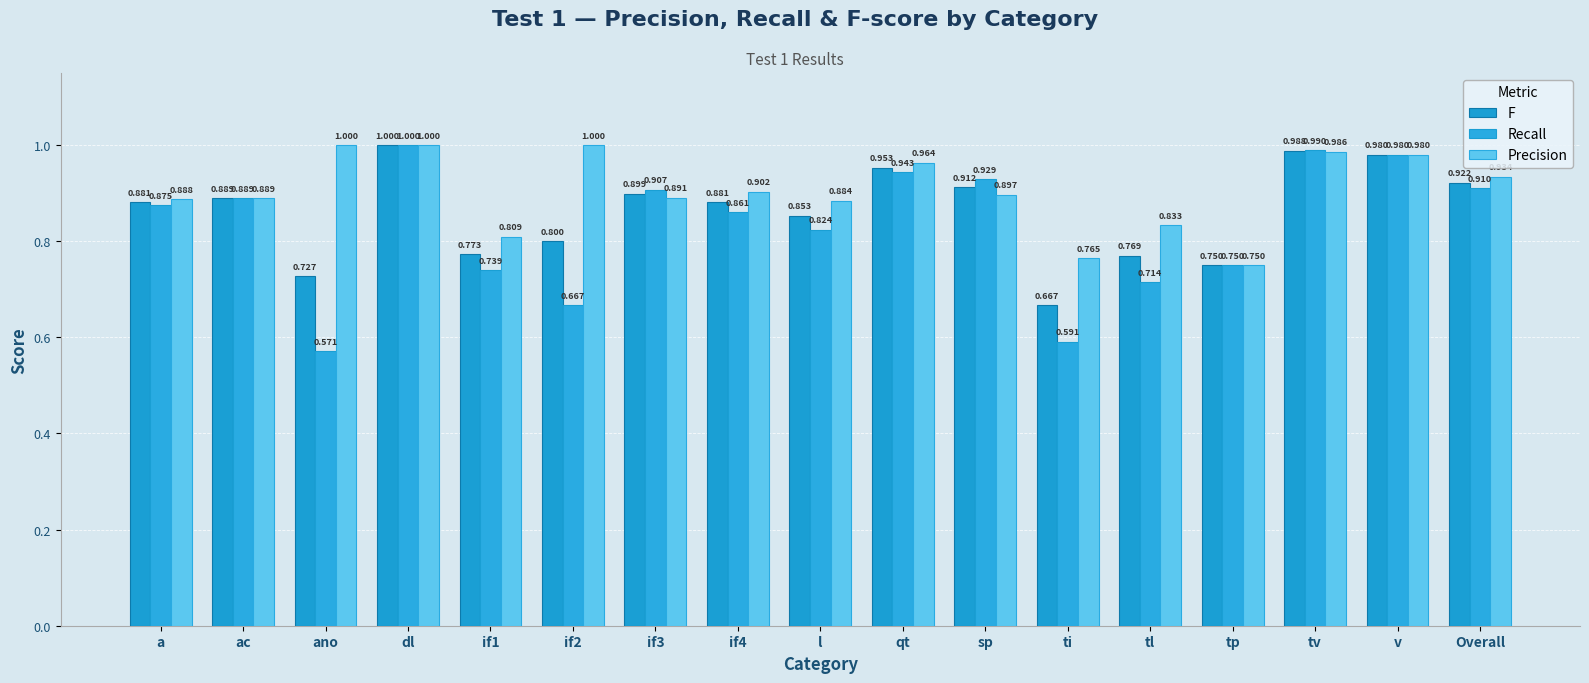

At tp, list the series in order from smallest to largest.

F, Recall, Precision